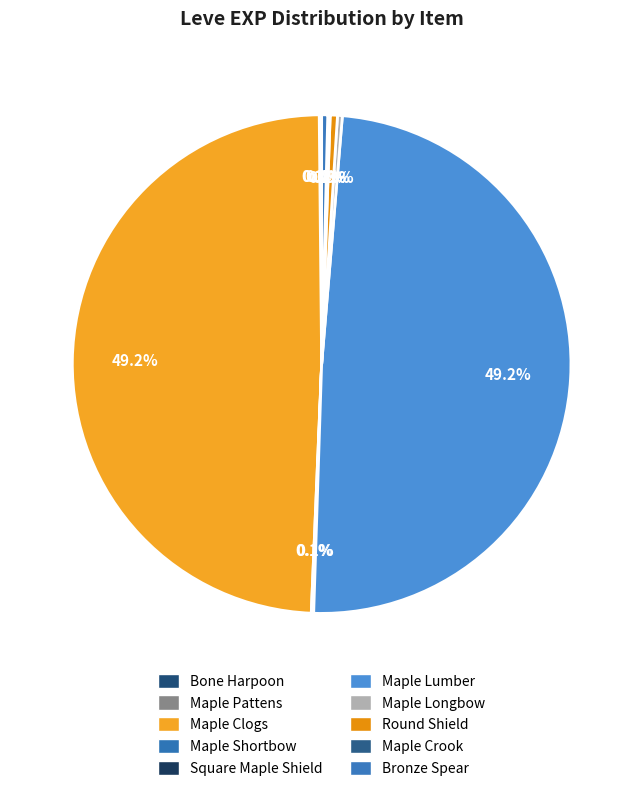

What is the smallest slice in the pie chart?

Bone Harpoon